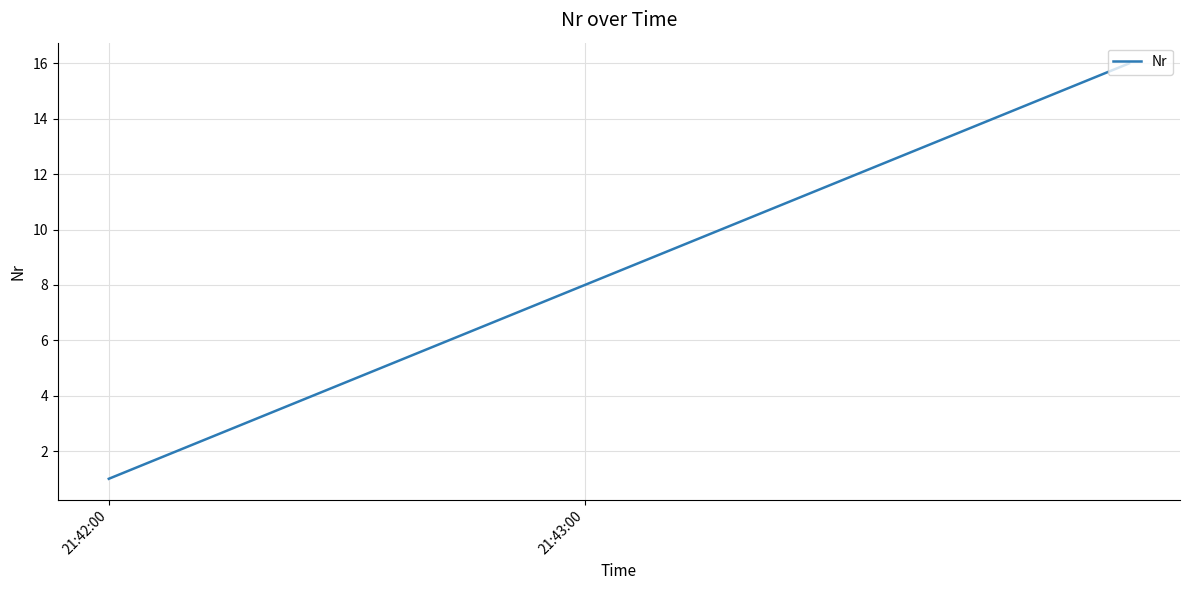

What is the difference between the maximum and second lowest values?

14